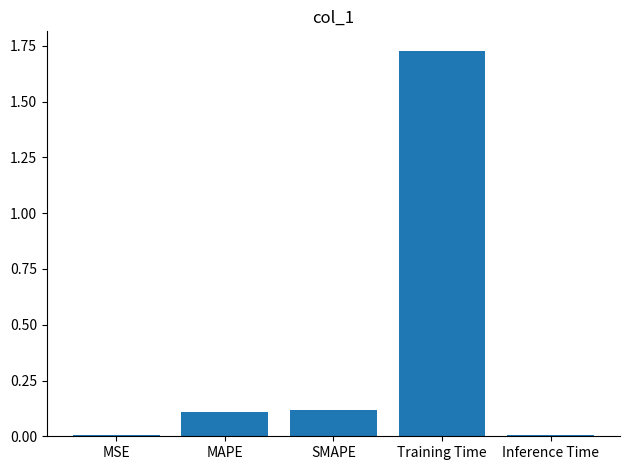

True or false: the data shows 2.6 at Training Time.

False